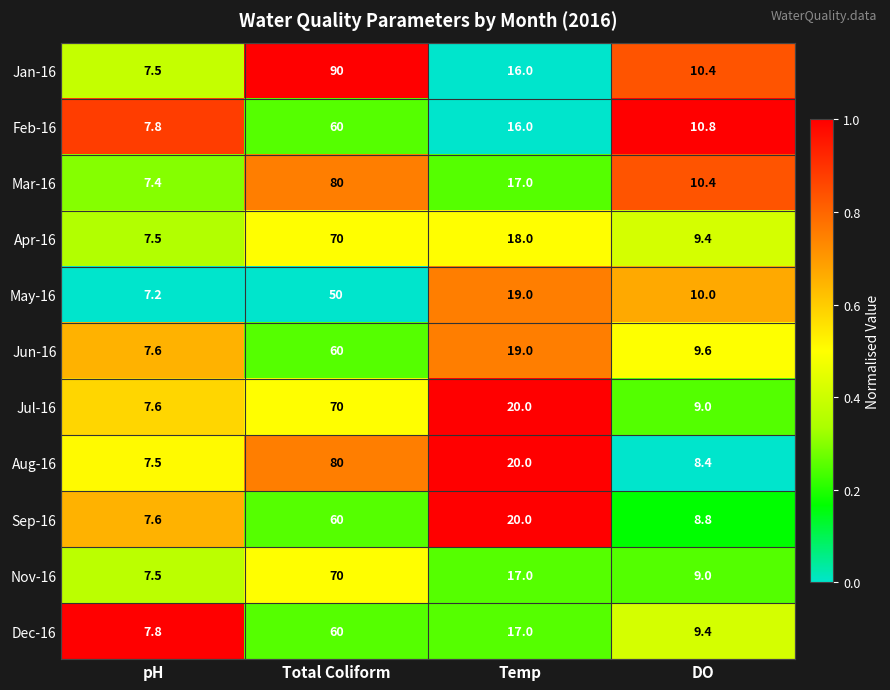

What is the spread (max minus min) of values at Temp?

4.0